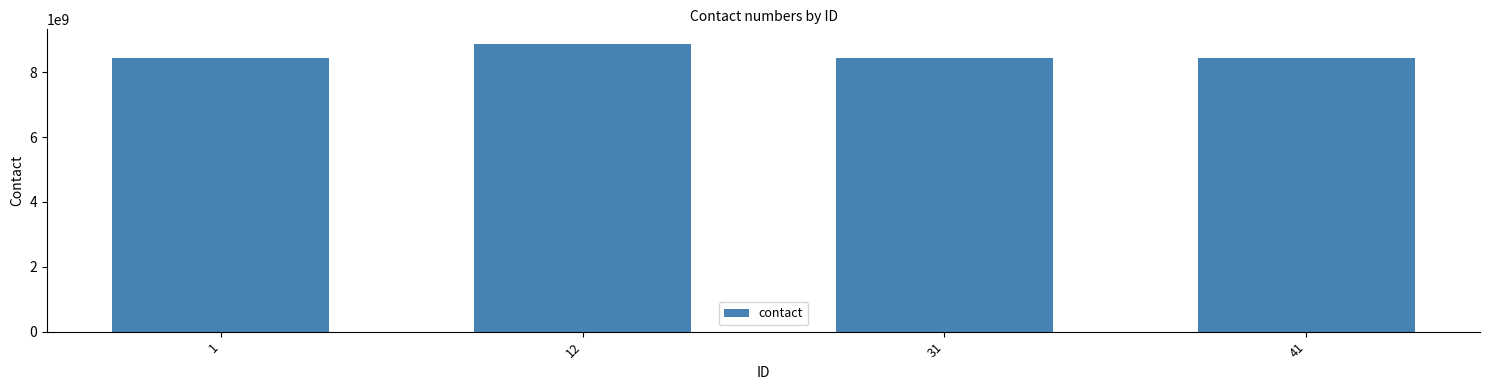

What is the difference between the maximum and minimum values?

455477388